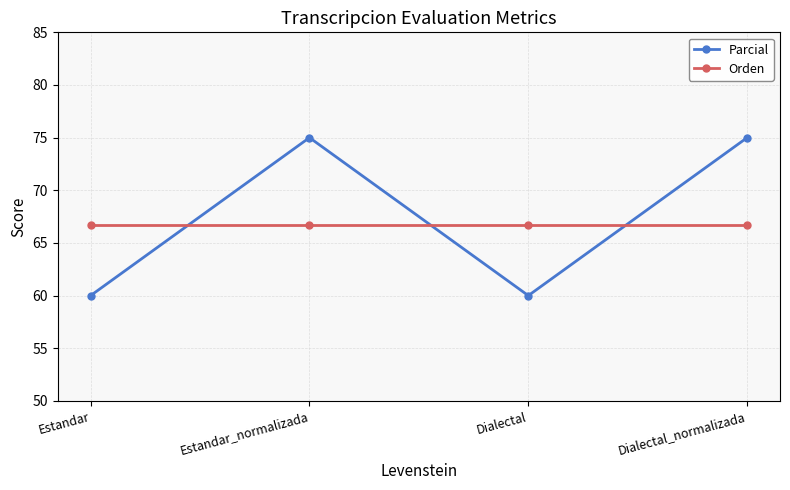

Which series has the largest total across all categories?

Parcial